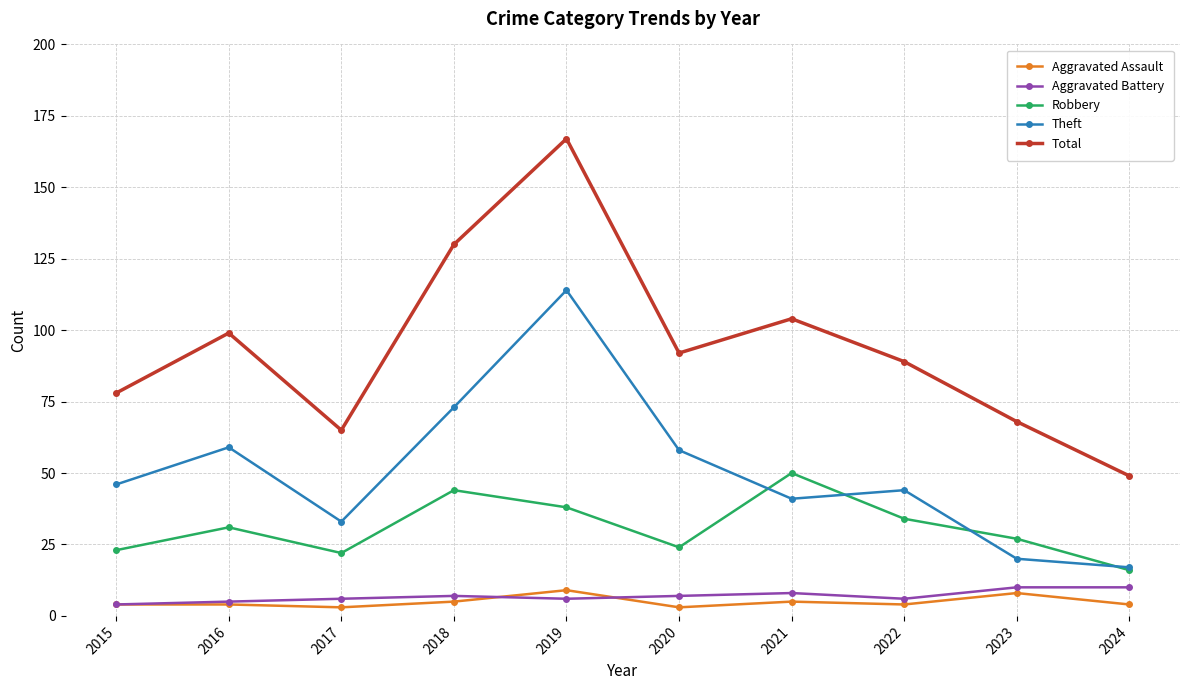

What is the difference between the maximum and minimum values in the Total series?

118